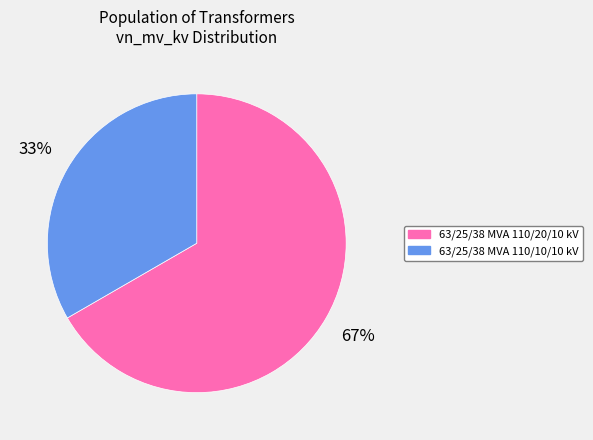

What percentage is the 63/25/38 MVA 110/20/10 kV slice, to the nearest percent?

67%